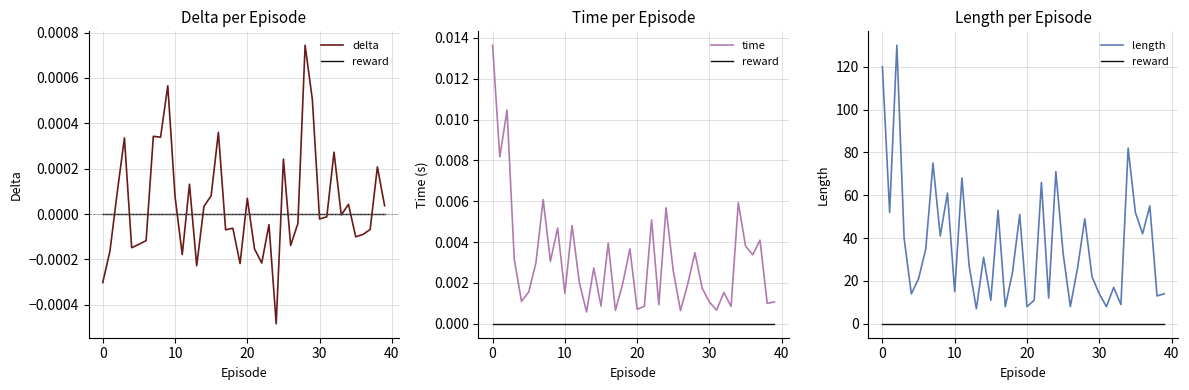

What is the average value of the length series?

37.4